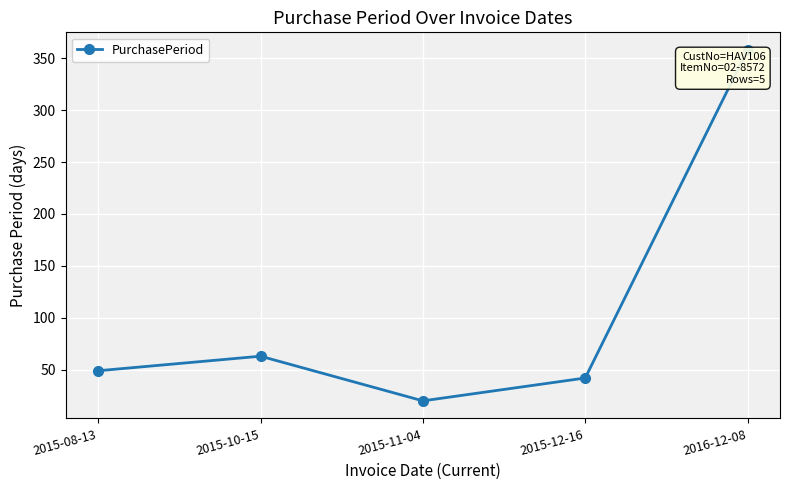

List the labels in order of value, smallest first.

2015-11-04, 2015-12-16, 2015-08-13, 2015-10-15, 2016-12-08